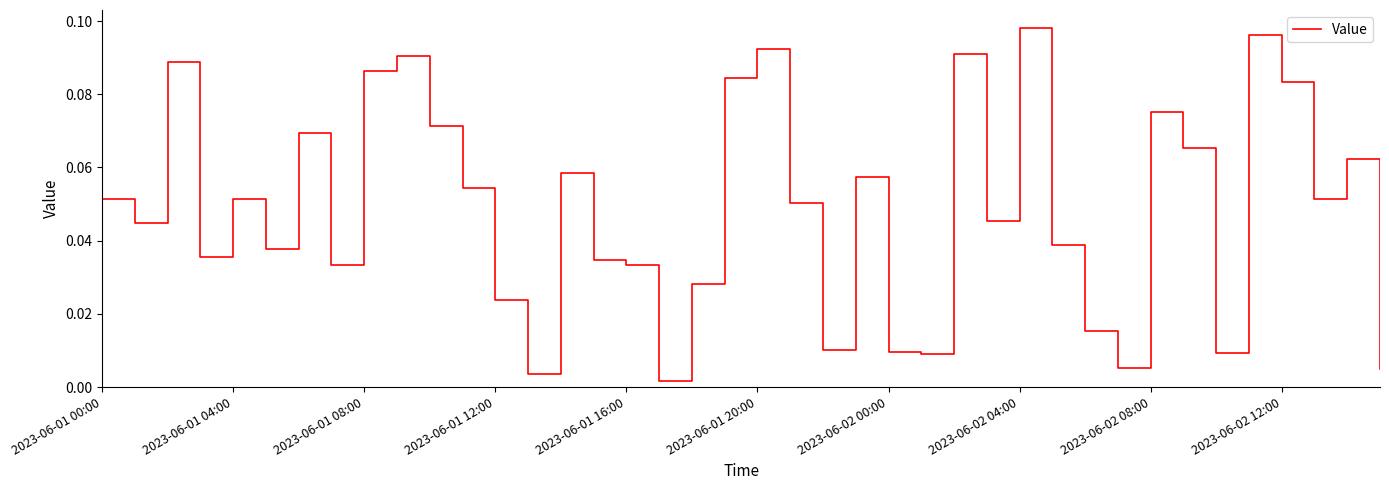

How many lines are shown in the chart?

1